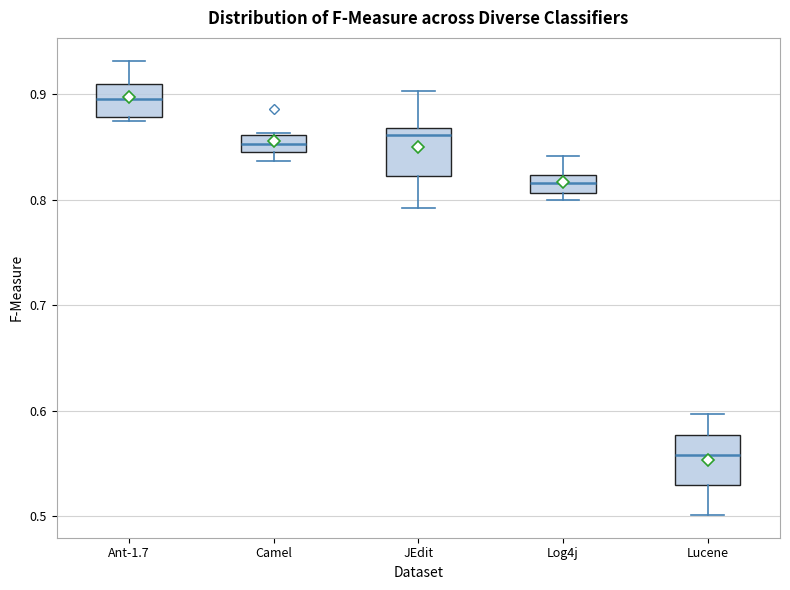

Reading left to right, read every box against the y-axis: the position of its median line, the range the box covers, and the ends of its whiskers. The values are not printed on the chart, so give them approximately, as read against the axis.

Ant-1.7: median 0.90, box 0.88 to 0.91, whiskers 0.87 to 0.93
Camel: median 0.85 (inside the box), box 0.85 to 0.86, whiskers 0.84 to 0.86
JEdit: median 0.86, box 0.82 to 0.87, whiskers 0.79 to 0.90
Log4j: median 0.82 (inside the box), box 0.81 to 0.82, whiskers 0.80 to 0.84
Lucene: median 0.56, box 0.53 to 0.58, whiskers 0.50 to 0.60